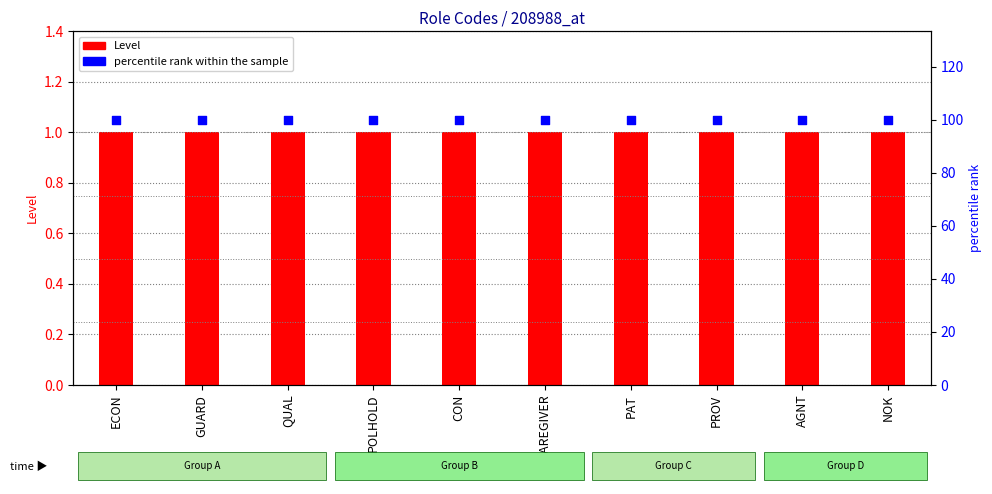

Which series has the largest Y range (max minus min)?

Level